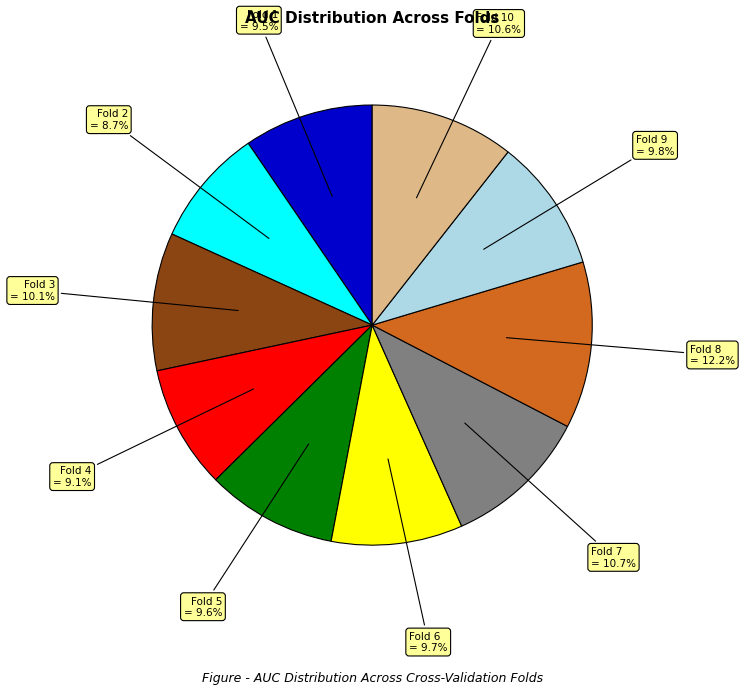

How many slices are in this pie chart?

10